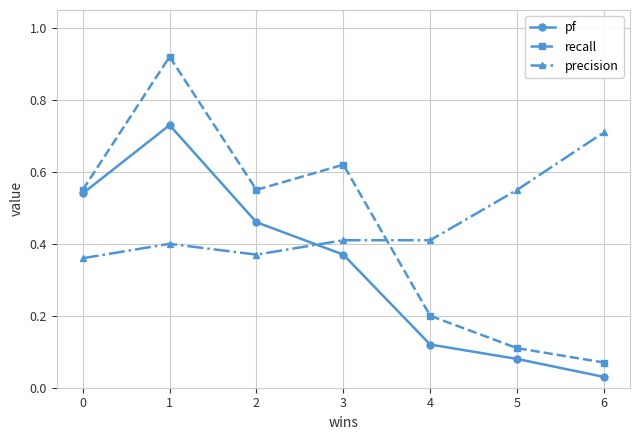

What is the difference between the maximum and second lowest values in the recall series?

0.8